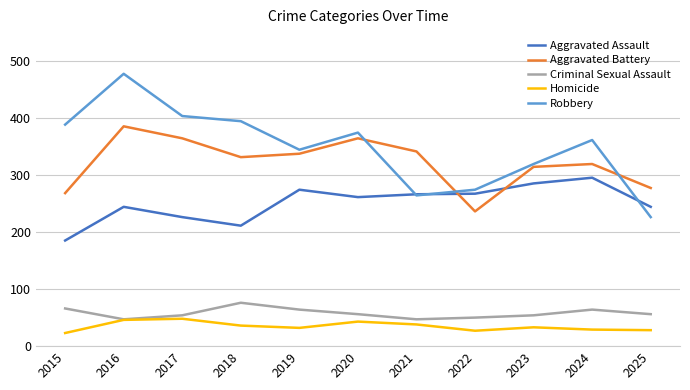

True or false: Criminal Sexual Assault has a value of 85 at 2020.

False